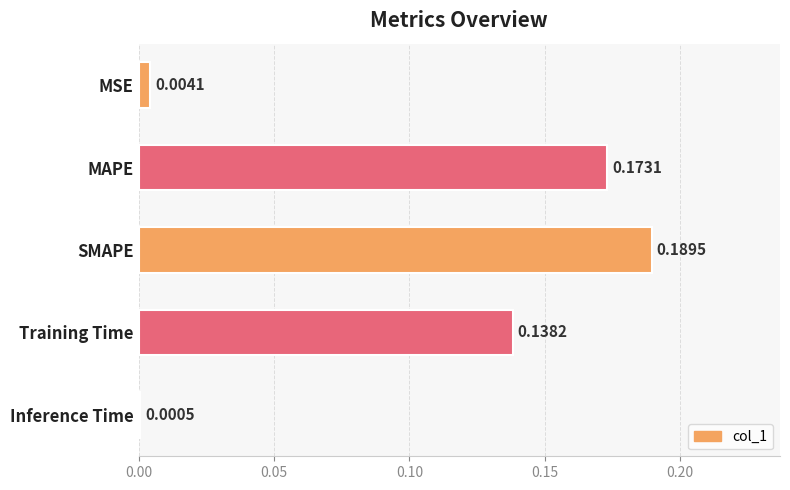

What is the sum of all values?

0.5